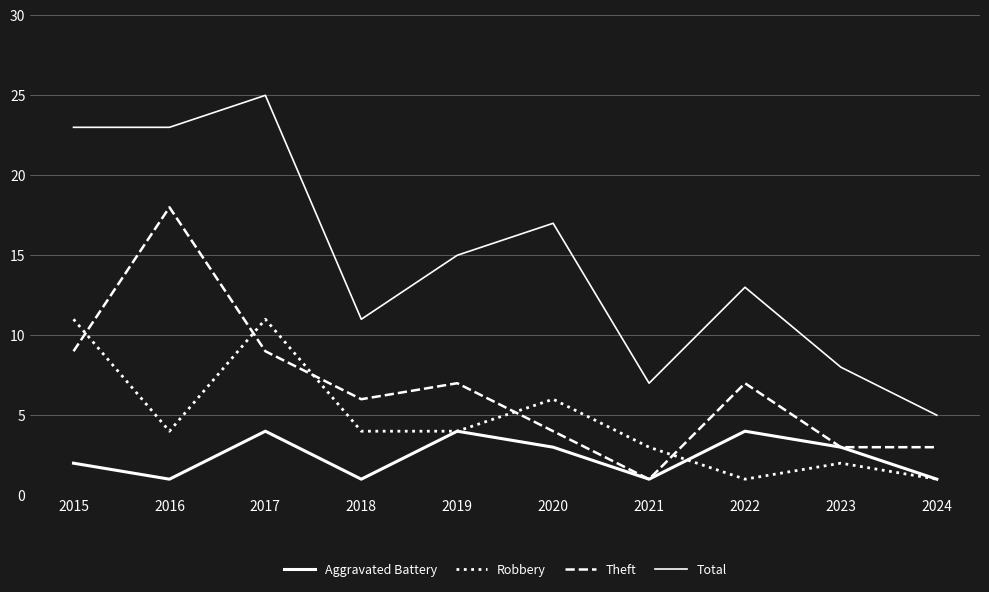

Reading right to left, transcribe all the data shown in this chart.

Aggravated Battery: 2024=1	2023=3	2022=4	2021=1	2020=3	2019=4	2018=1	2017=4	2016=1	2015=2
Robbery: 2024=1	2023=2	2022=1	2021=3	2020=6	2019=4	2018=4	2017=11	2016=4	2015=11
Theft: 2024=3	2023=3	2022=7	2021=1	2020=4	2019=7	2018=6	2017=9	2016=18	2015=9
Total: 2024=5	2023=8	2022=13	2021=7	2020=17	2019=15	2018=11	2017=25	2016=23	2015=23